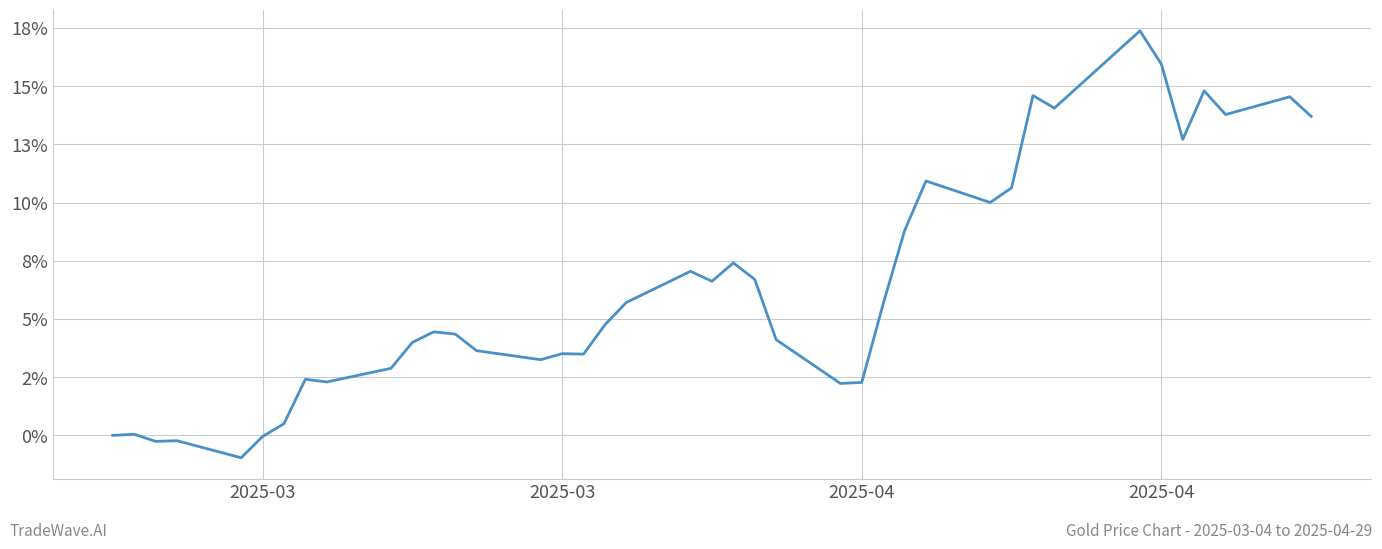

Does the chart have visible grid lines?

Yes